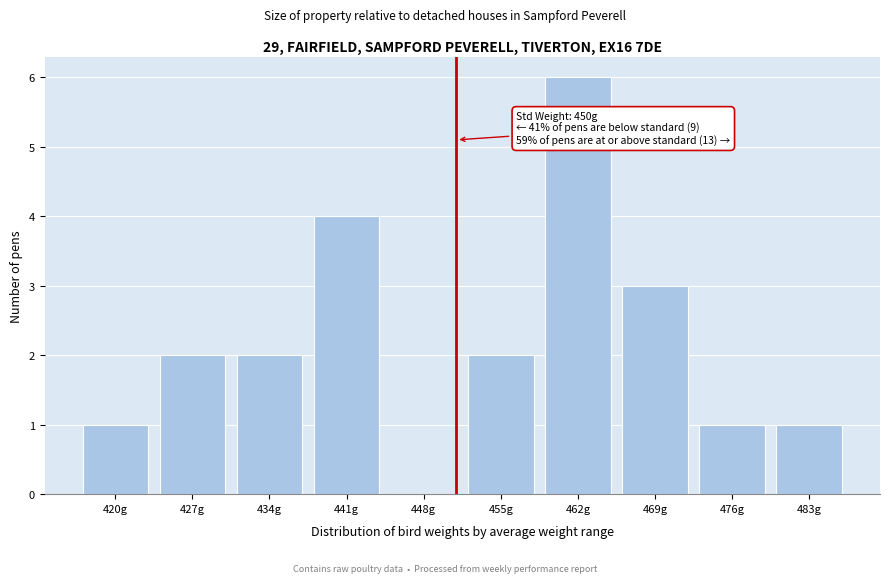

What is the change in value from 462g to 476g?

-5